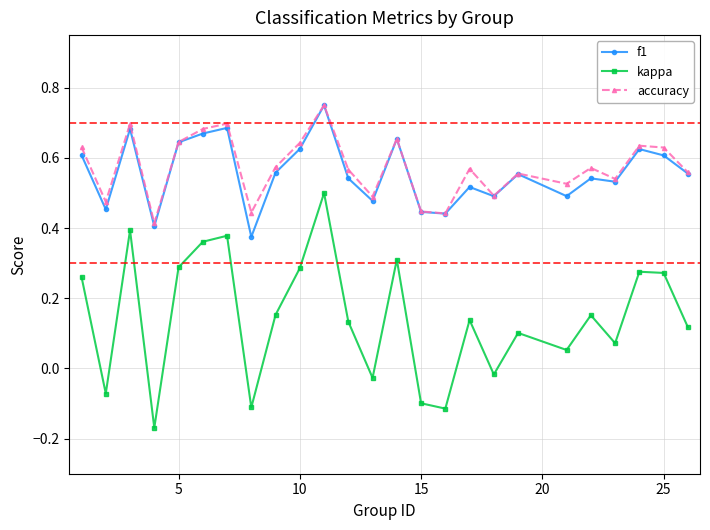

Which series has the widest spread of values?

kappa